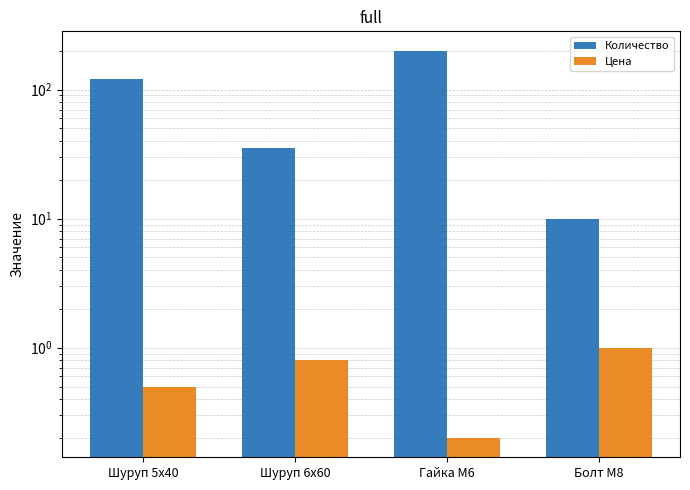

What is the total value across all series at Гайка М6?

200.2